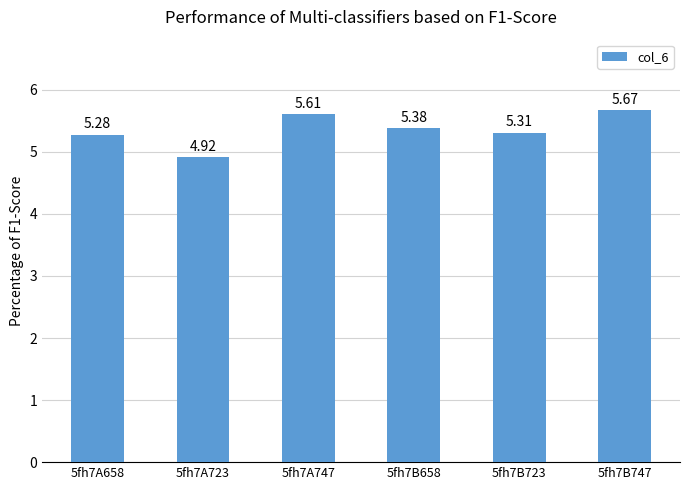

What position from the left is 5fh7B658?

4